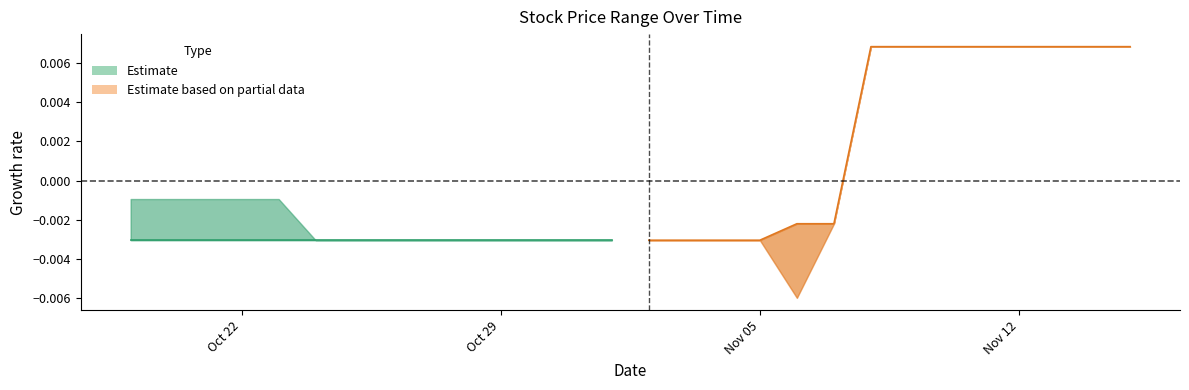

Does the chart display data point markers on the line(s)?

No